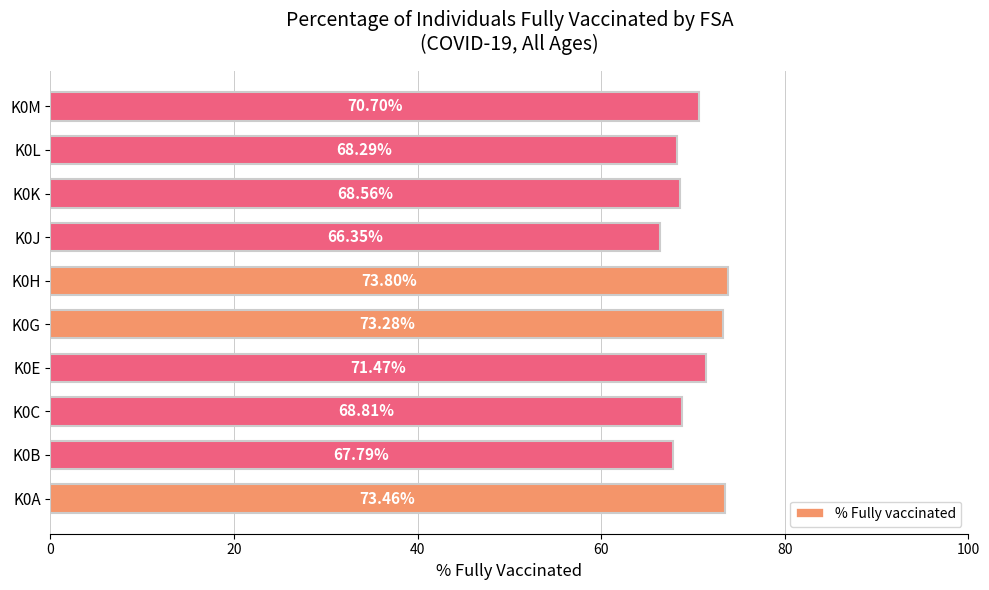

List the labels in order of value, smallest first.

K0J, K0B, K0L, K0K, K0C, K0M, K0E, K0G, K0A, K0H